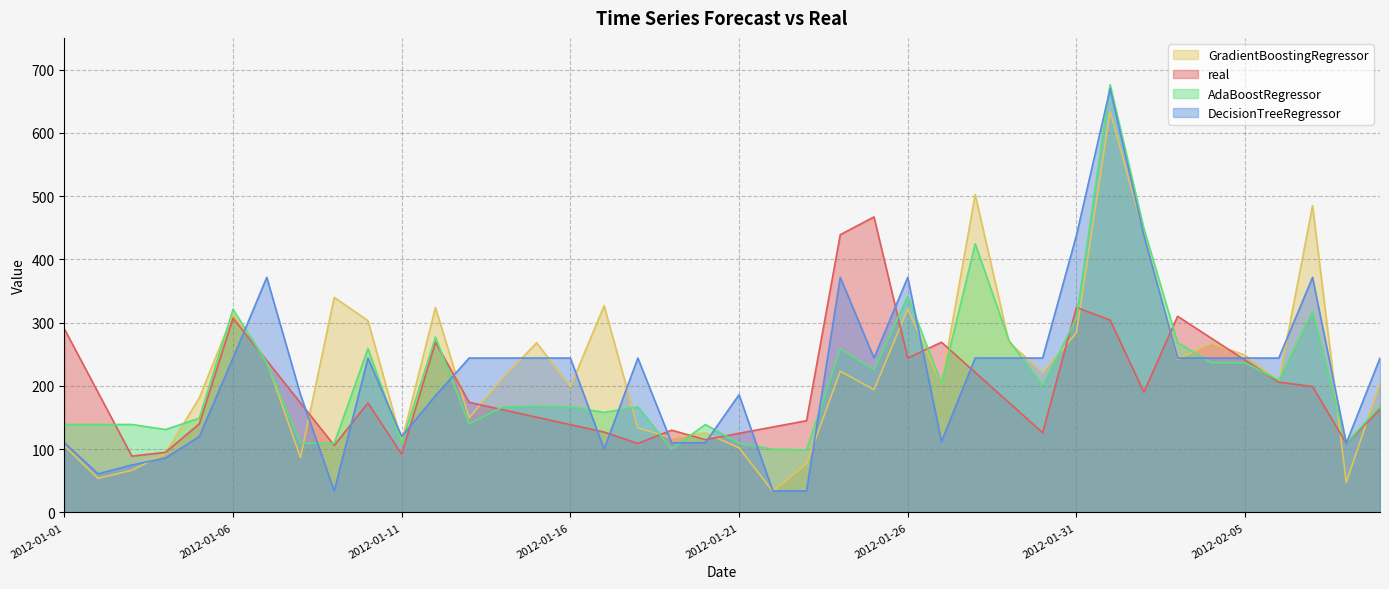

True or false: AdaBoostRegressor and GradientBoostingRegressor intersect in this chart.

True